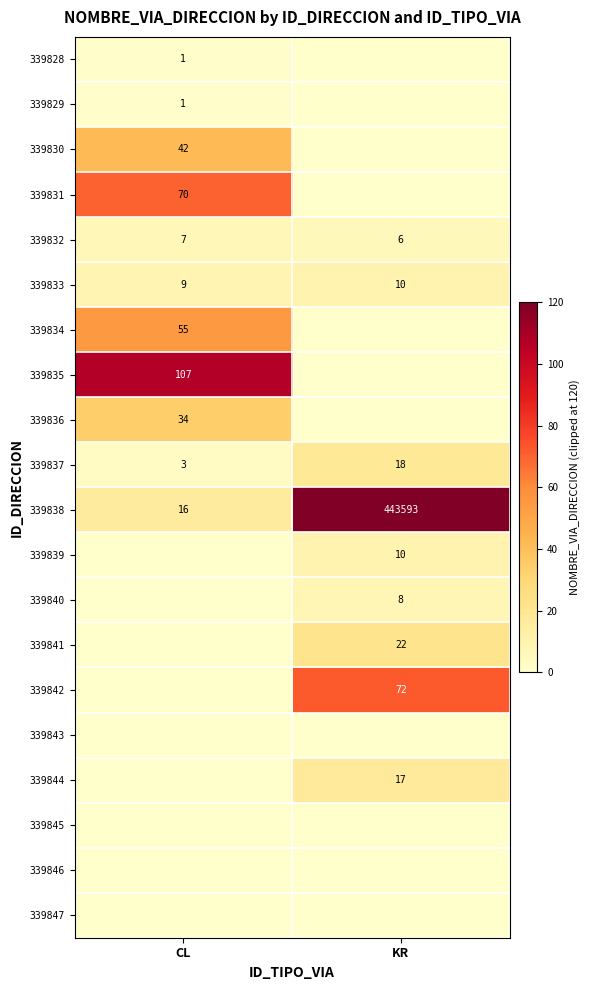

What is the difference between the maximum and minimum values in the 339837 series?

15